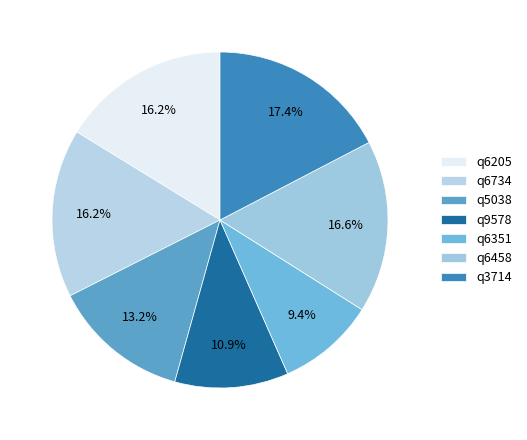

Do q5038 and q3714 together represent more than half of the pie?

No